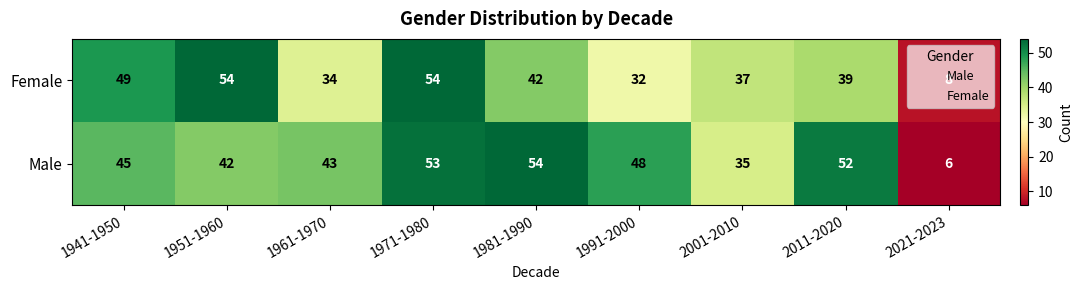

List the series in order of their overall mean, highest first.

Male, Female